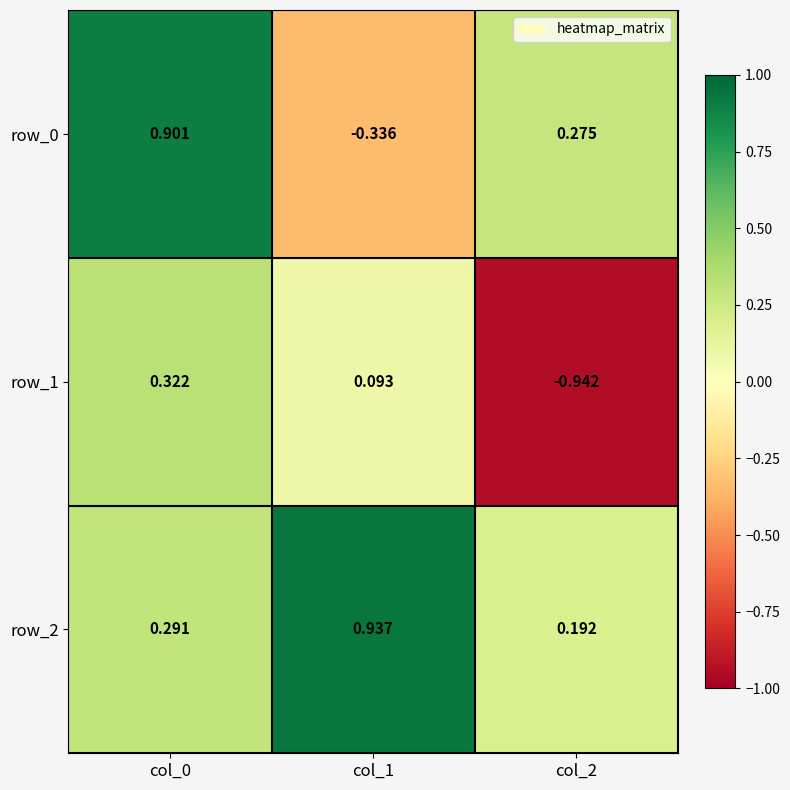

Is the value of row_2 at col_0 greater than the value of row_1 at col_2?

Yes